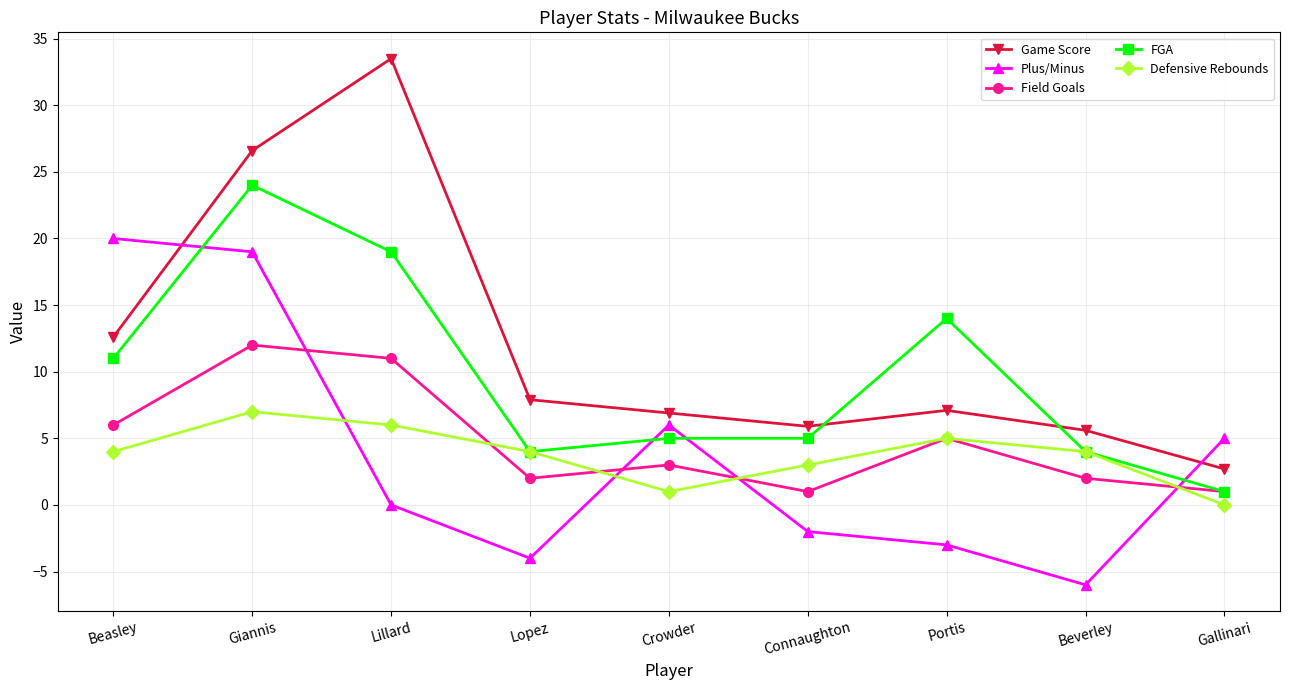

In Field Goals, how many points are higher than both neighbors (excluding endpoints)?

3